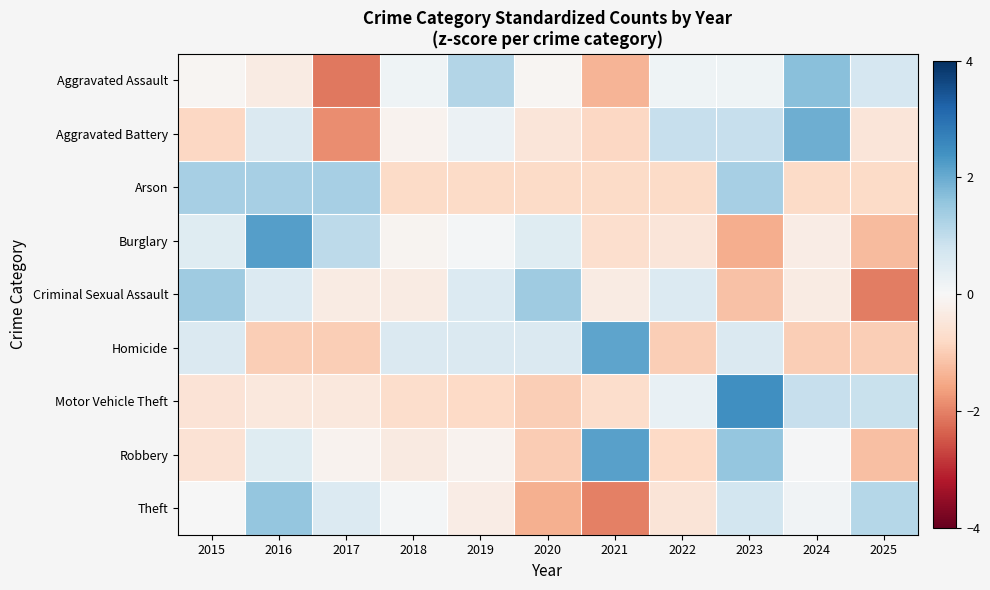

What is the smallest value displayed?

-2.1